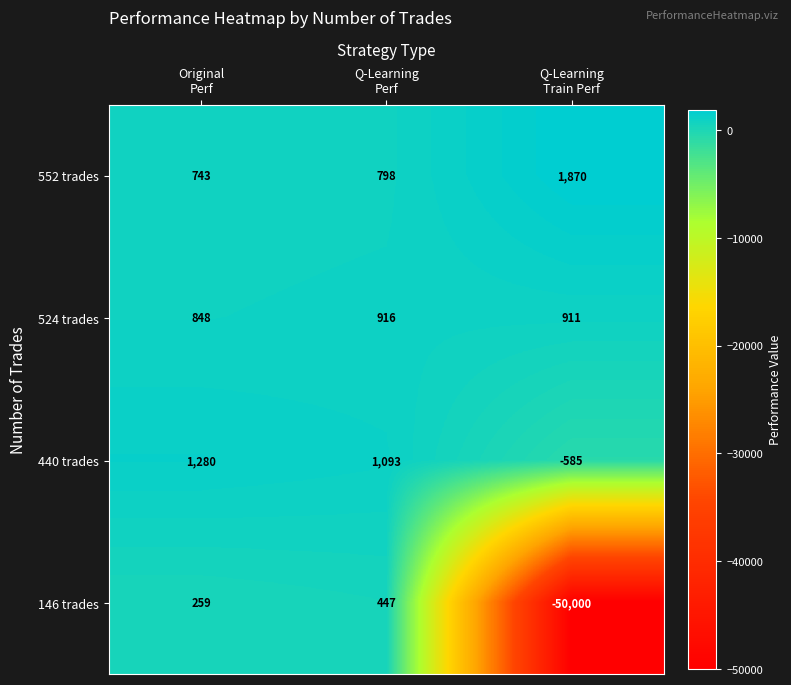

Reading left to right, transcribe all the data shown in this chart.

552 trades: 743	798	1870
524 trades: 848	916	911
440 trades: 1280	1093	-585
146 trades: 259	447	-50000